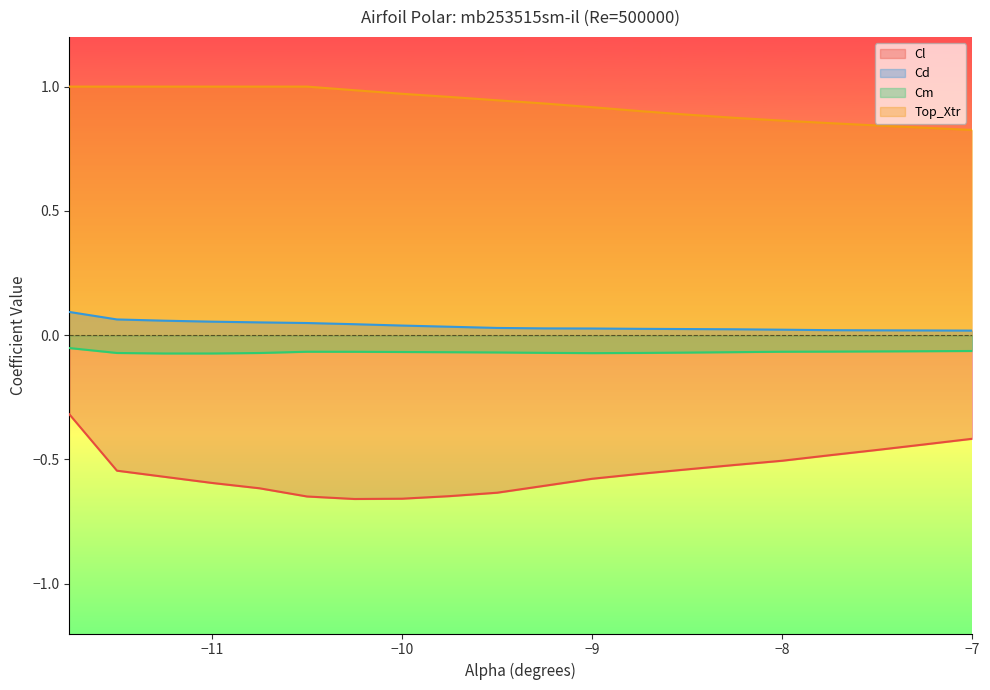

What is the smallest value displayed?

-0.7